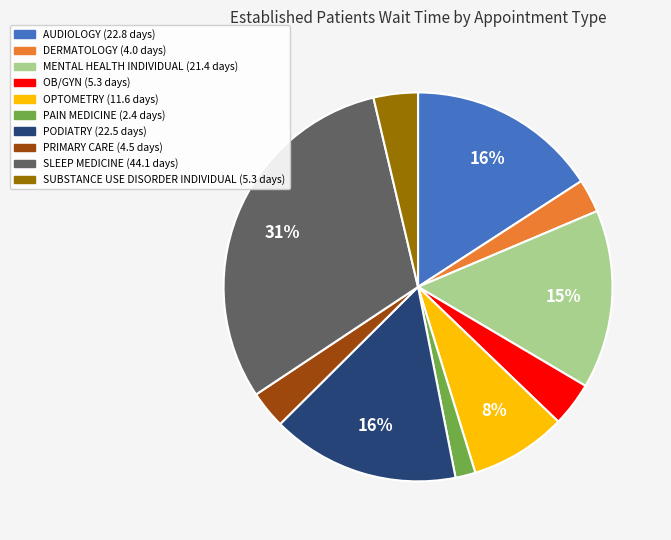

Does any single category account for the majority?

No